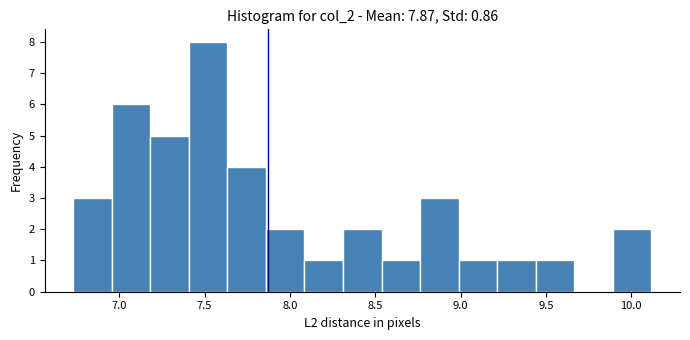

Reading left to right, list every bar in this chart as the range it spans on the x-axis followed by its height. Neither the bar edges nor the heights are printed on the chart, so give them approximately, as read against the axes.

6.75 to 6.95: 3
6.95 to 7.20: 6
7.20 to 7.40: 5
7.40 to 7.65: 8
7.65 to 7.85: 4
7.85 to 8.10: 2
8.10 to 8.30: 1
8.30 to 8.55: 2
8.55 to 8.75: 1
8.75 to 9.00: 3
9.00 to 9.20: 1
9.20 to 9.45: 1
9.45 to 9.65: 1
9.65 to 9.90: 0
9.90 to 10.10: 2